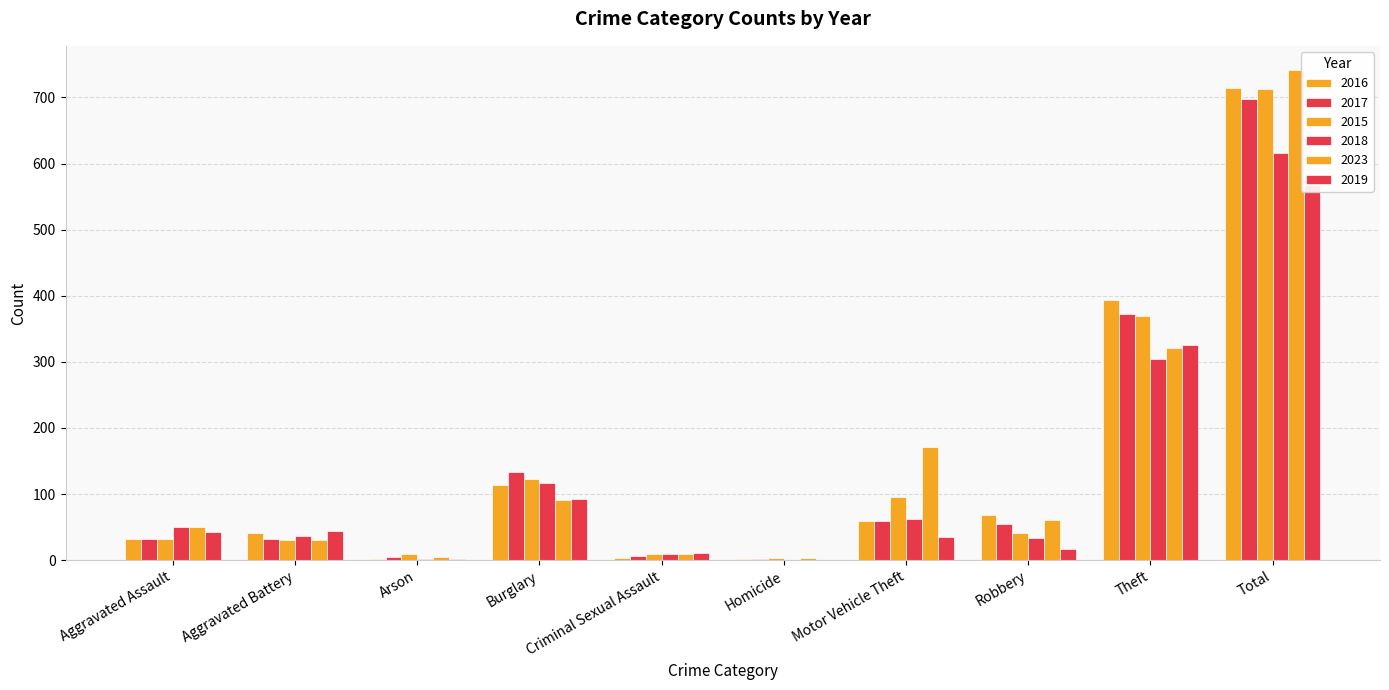

Rank the categories by 2017 value from highest to lowest.

Total, Theft, Burglary, Motor Vehicle Theft, Robbery, Aggravated Assault, Aggravated Battery, Criminal Sexual Assault, Arson, Homicide